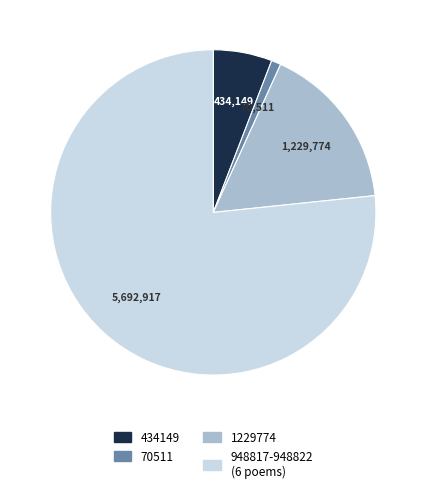

Is there a majority slice in this chart?

Yes